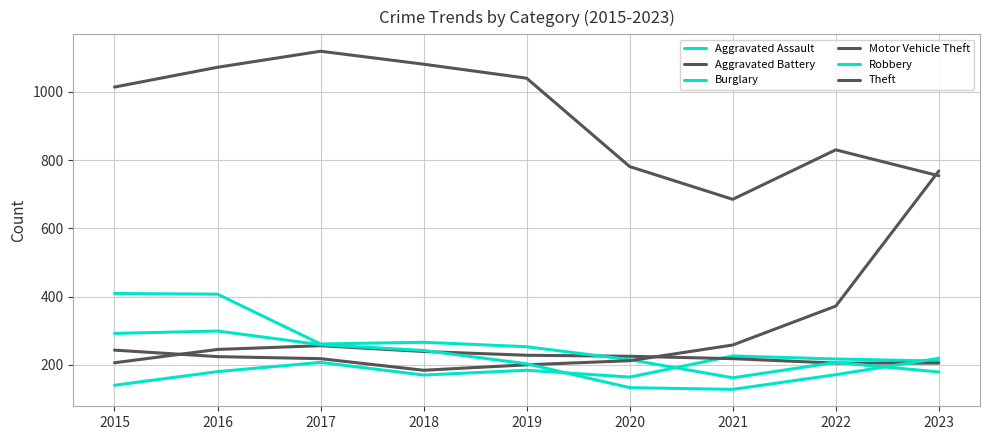

How many lines are shown in the chart?

6